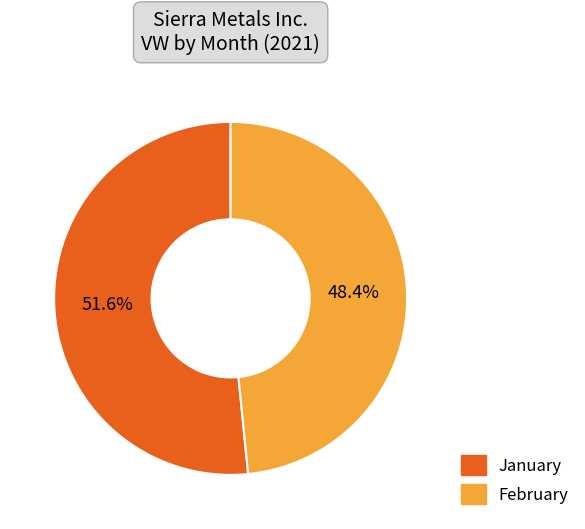

Count the number of slices in the pie.

2